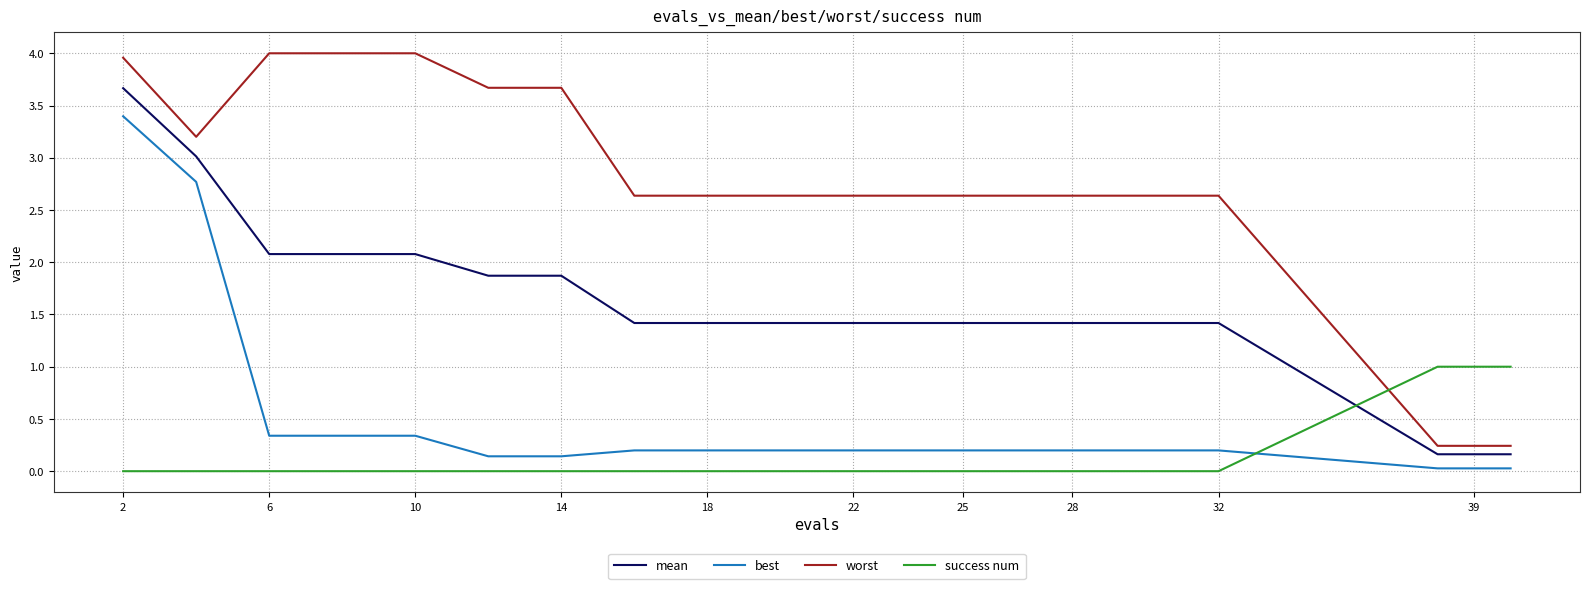

Which series has the widest spread of values?

worst